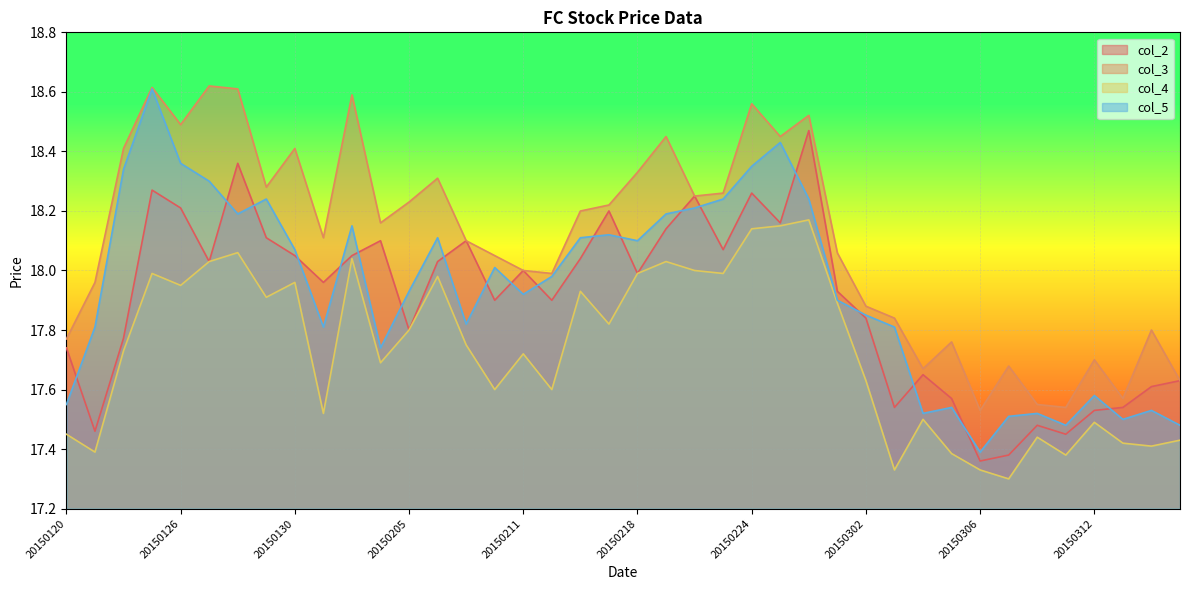

What is the value of the col_5 point at the 37th from the left?

17.6